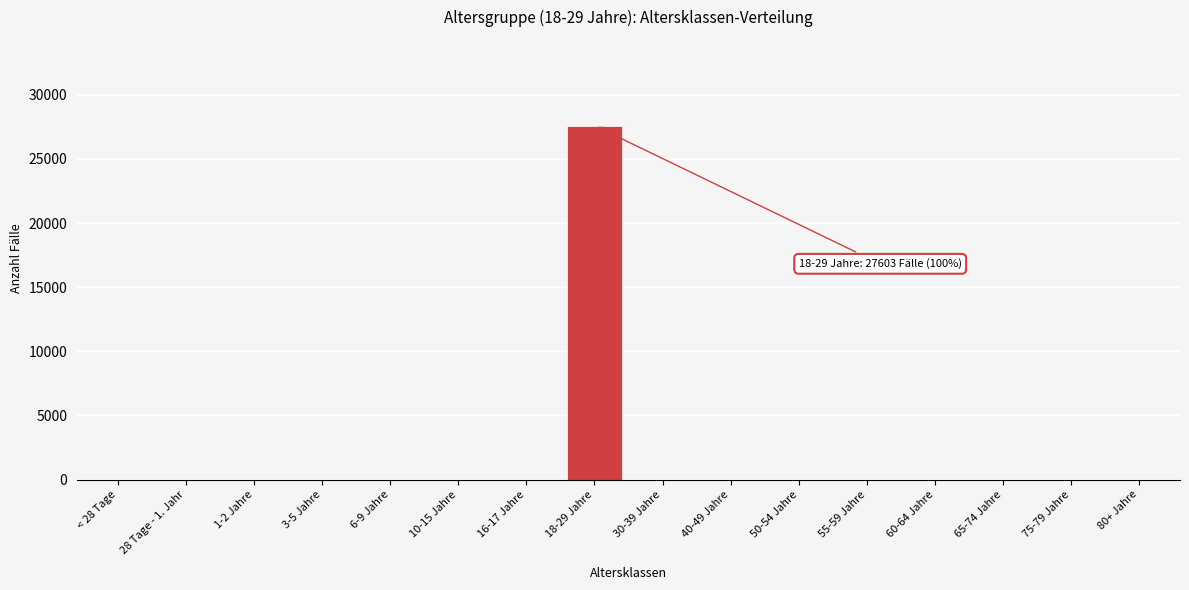

Reading right to left, extract all data points from this chart.

80+ Jahre=0	75-79 Jahre=0	65-74 Jahre=0	60-64 Jahre=0	55-59 Jahre=0	50-54 Jahre=0	40-49 Jahre=0	30-39 Jahre=0	18-29 Jahre=27603	16-17 Jahre=0	10-15 Jahre=0	6-9 Jahre=0	3-5 Jahre=0	1-2 Jahre=0	28 Tage - 1. Jahr=0	< 28 Tage=0